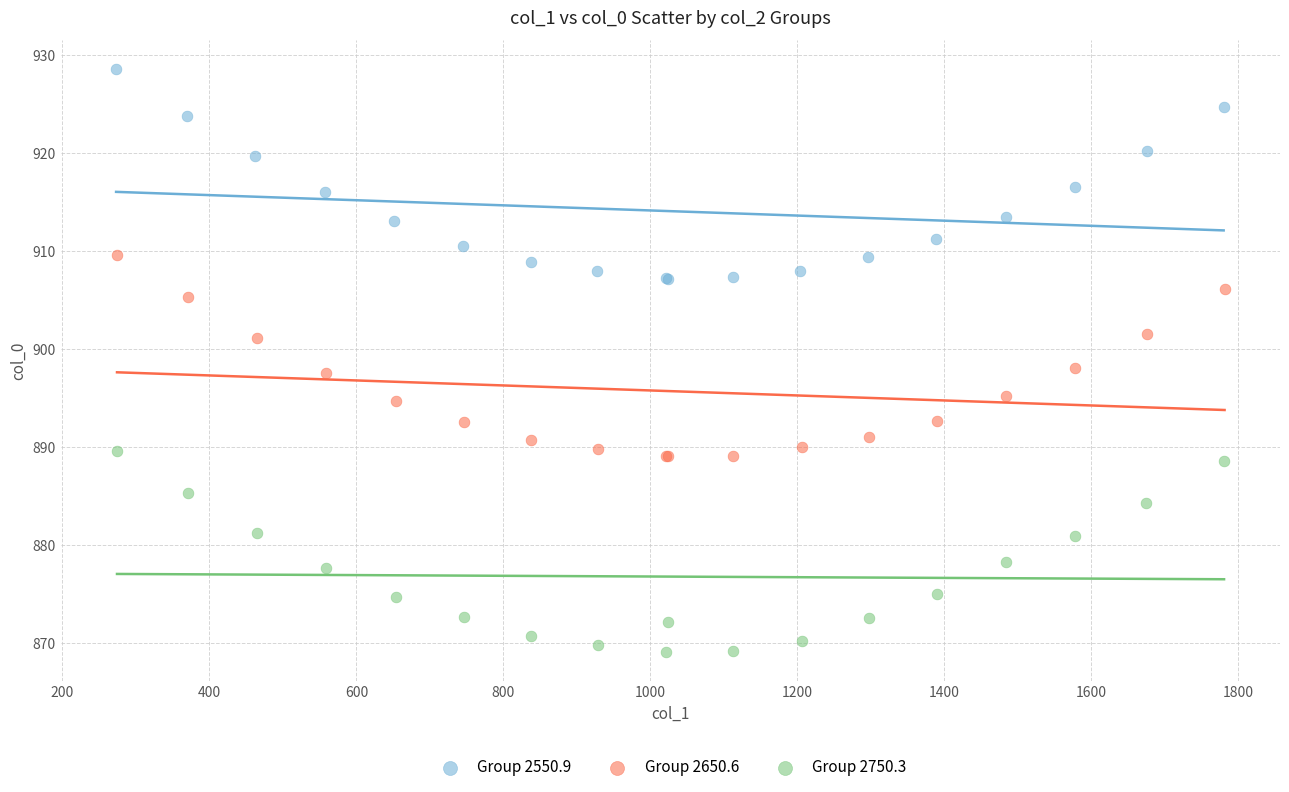

What are all the series names shown in the legend?

Group 2550.9, Group 2650.6, Group 2750.3